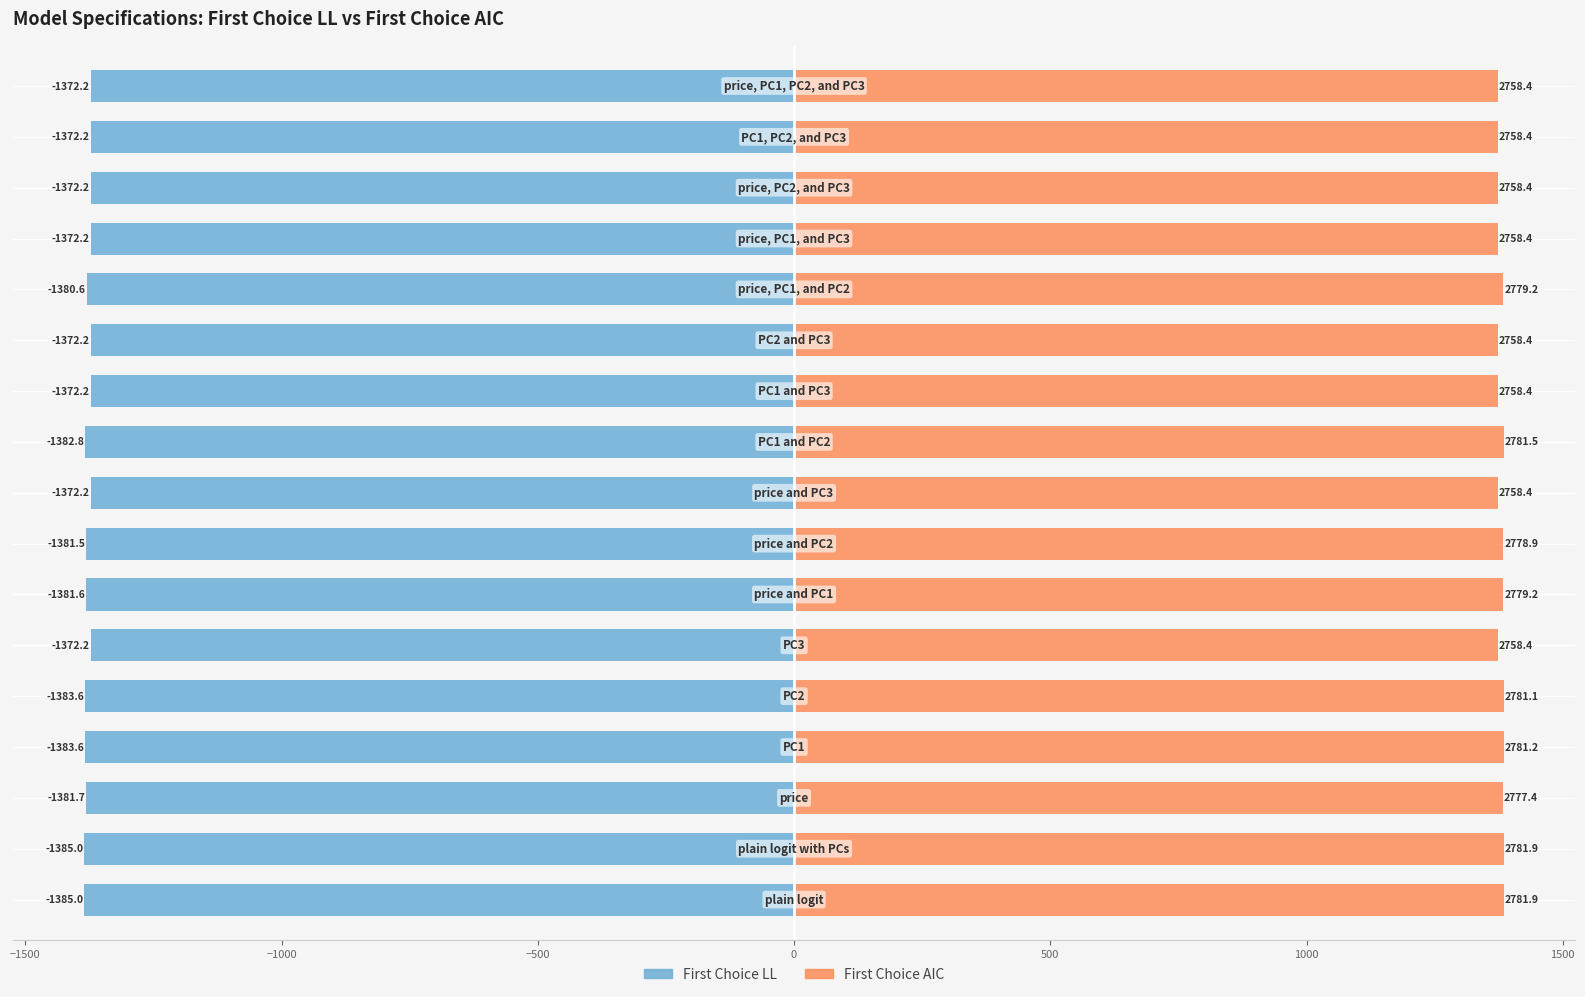

Are the bars horizontal?

Yes